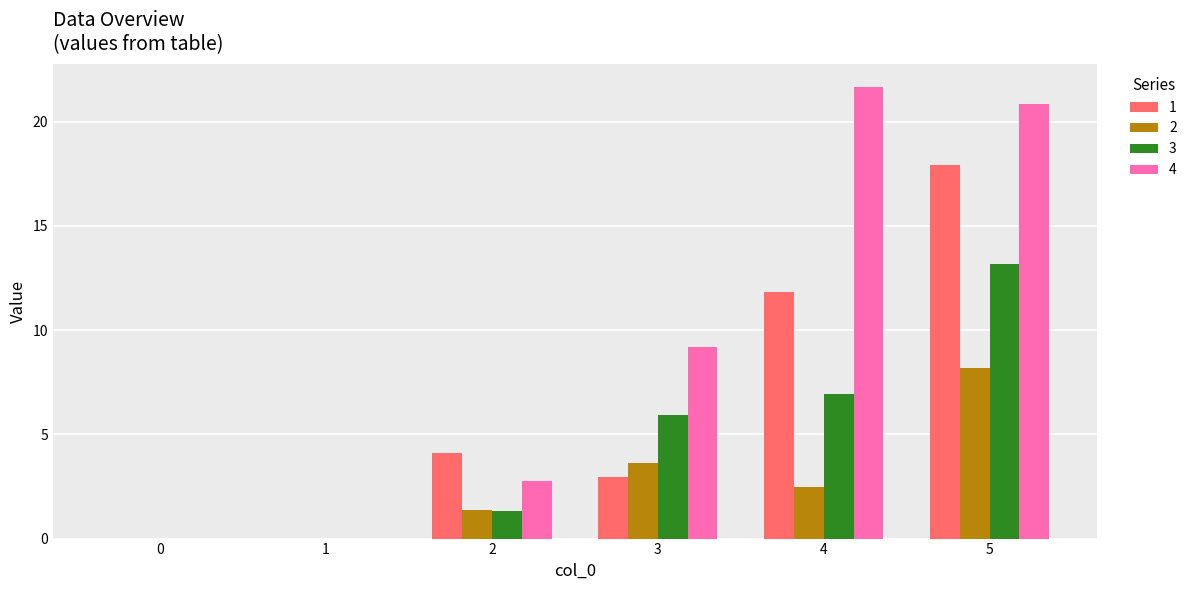

Is the value of 4 at 5 greater than the value of 2 at 0?

Yes